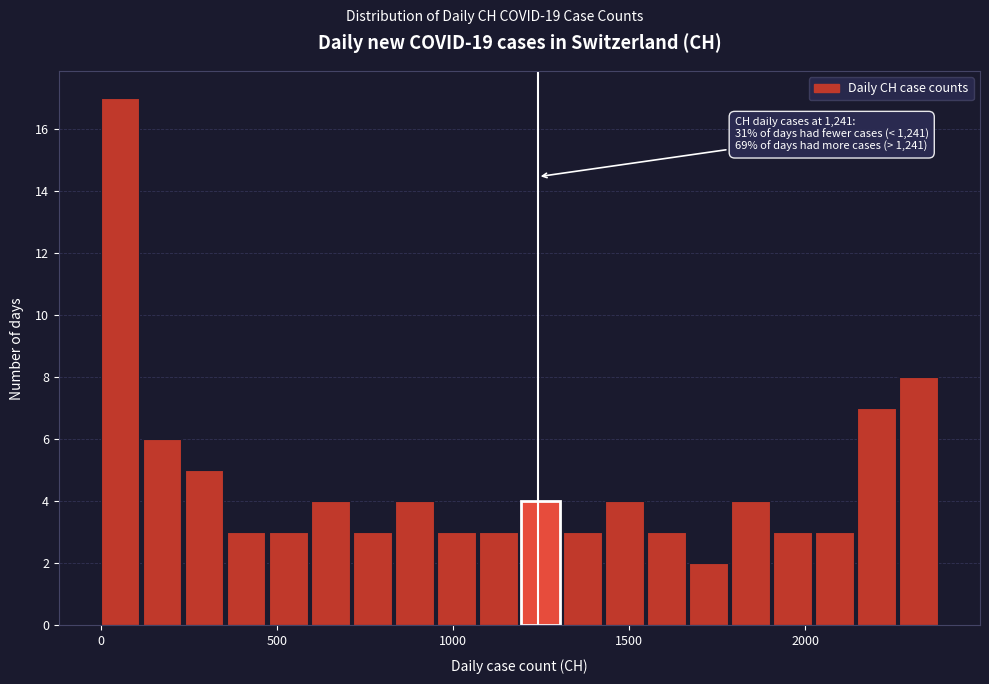

Read against the x-axis, roughly where is the centre of the tallest bar?

50